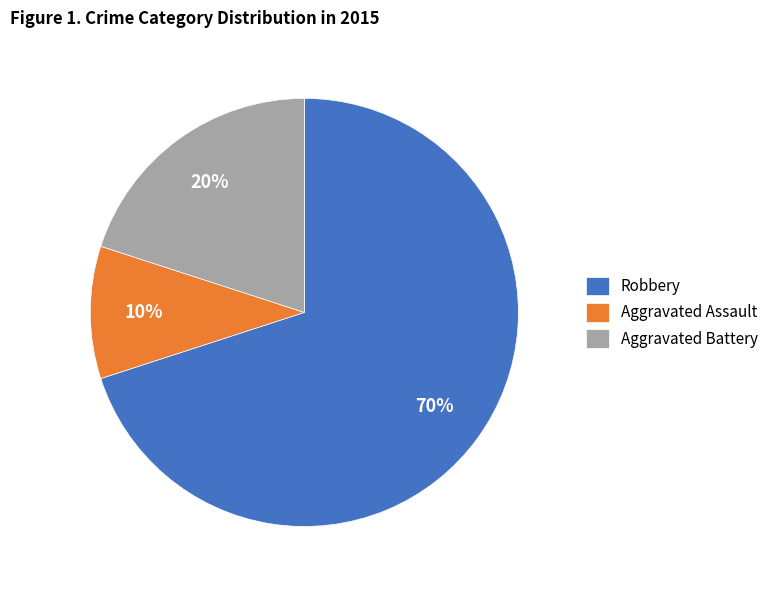

Does Robbery represent more than half of the total?

Yes